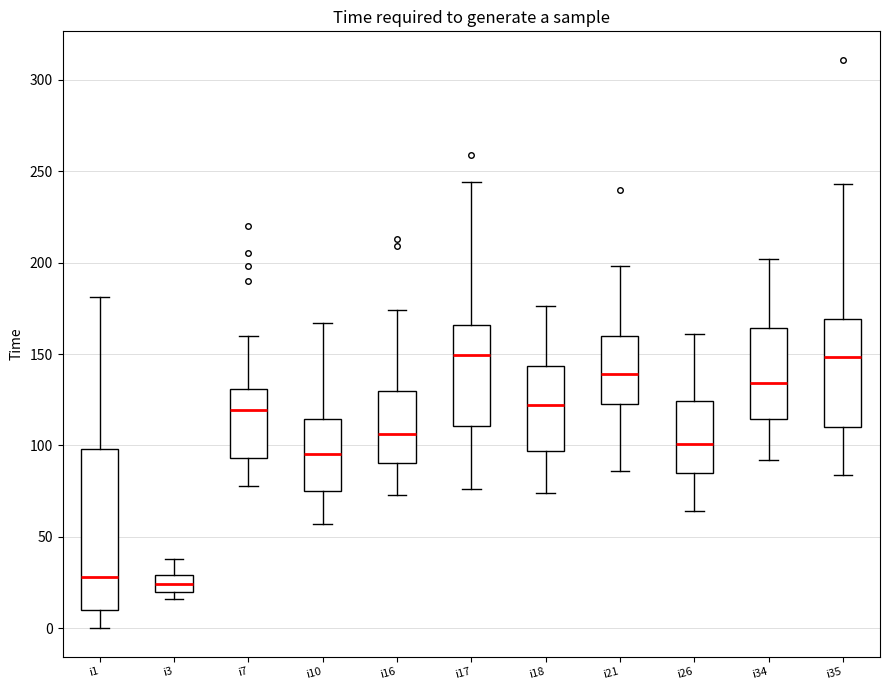

Reading left to right, read every box against the y-axis: the position of its median line, the range the box covers, and the ends of its whiskers. The values are not printed on the chart, so give them approximately, as read against the axis.

i1: median 30, box 10 to 100, whiskers 0 to 180
i3: median 25, box 20 to 30, whiskers 15 to 40
i7: median 120, box 95 to 130, whiskers 80 to 160
i10: median 95, box 75 to 115, whiskers 55 to 165
i16: median 105, box 90 to 130, whiskers 75 to 175
i17: median 150, box 110 to 165, whiskers 75 to 245
i18: median 120, box 95 to 145, whiskers 75 to 175
i21: median 140, box 125 to 160, whiskers 85 to 200
i26: median 100, box 85 to 125, whiskers 65 to 160
i34: median 135, box 115 to 165, whiskers 90 to 200
i35: median 150, box 110 to 170, whiskers 85 to 245